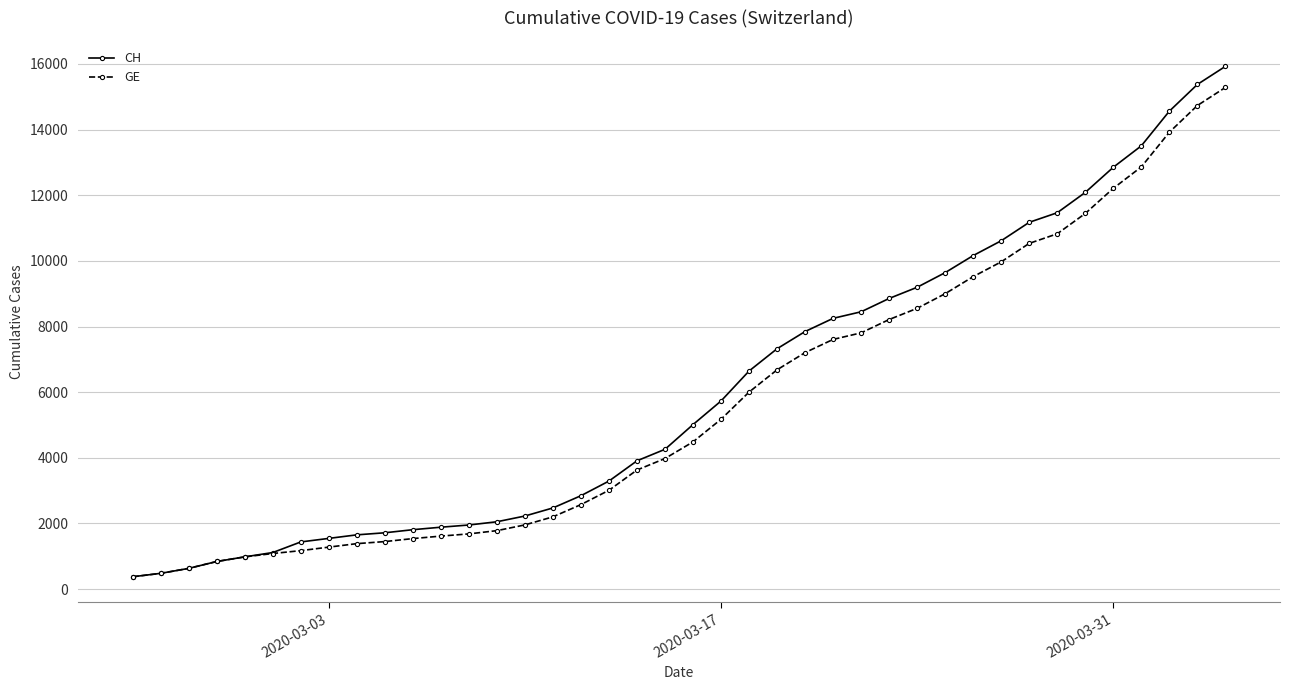

What is the value of the GE point at the 29th from the left?

8554